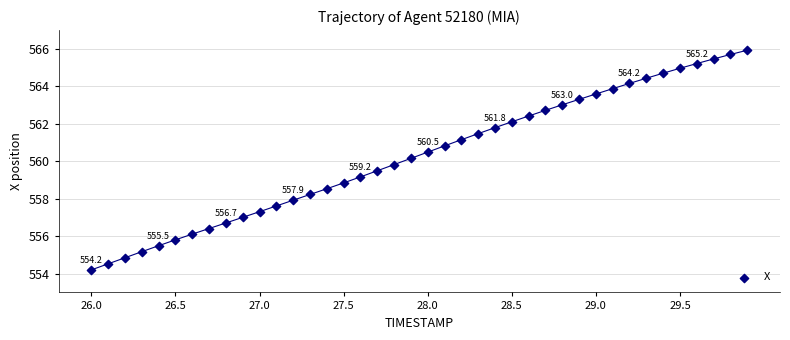

What is the range of Y values (max minus min)?

11.7